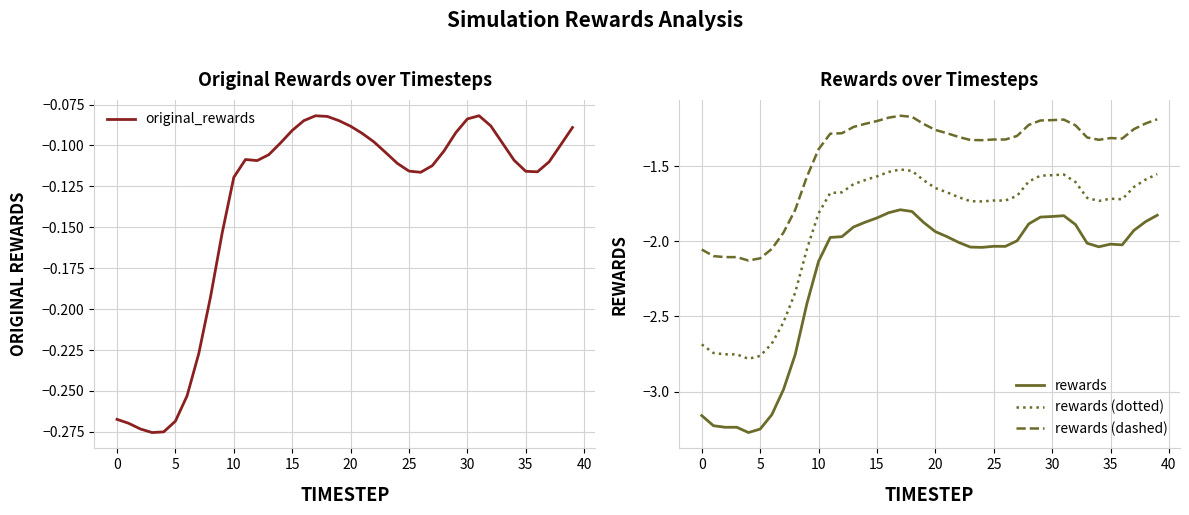

True or false: rewards and rewards (dotted) cross at least once.

False